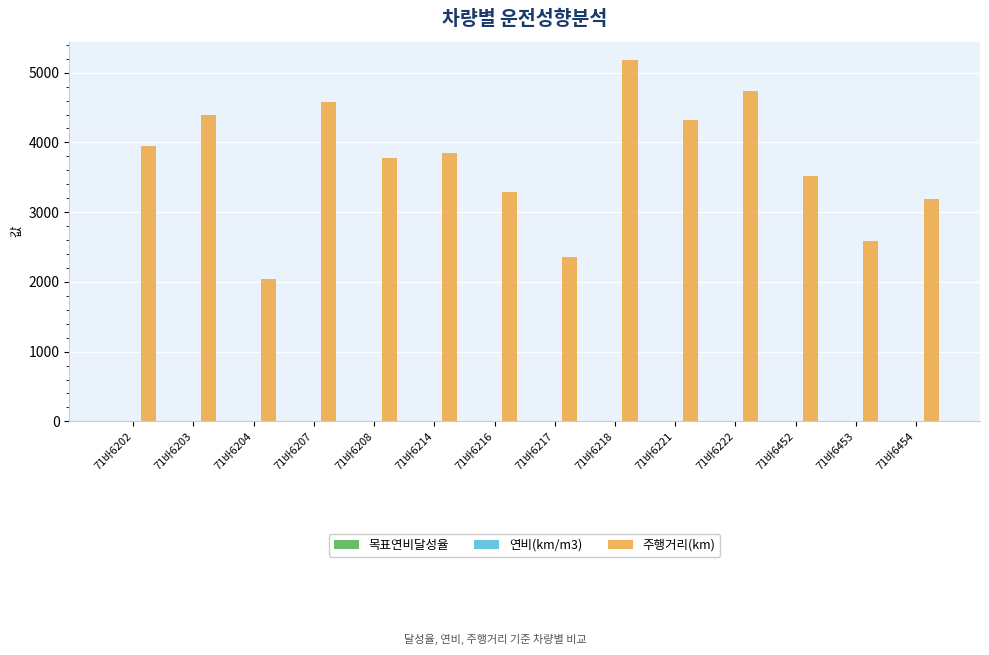

At which category is the sum across all series the highest?

71바6218